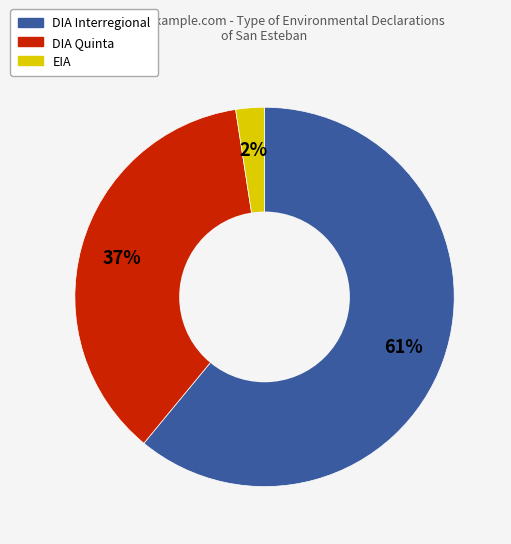

To the nearest percent, what is the difference between the largest and smallest slice percentages?

59%